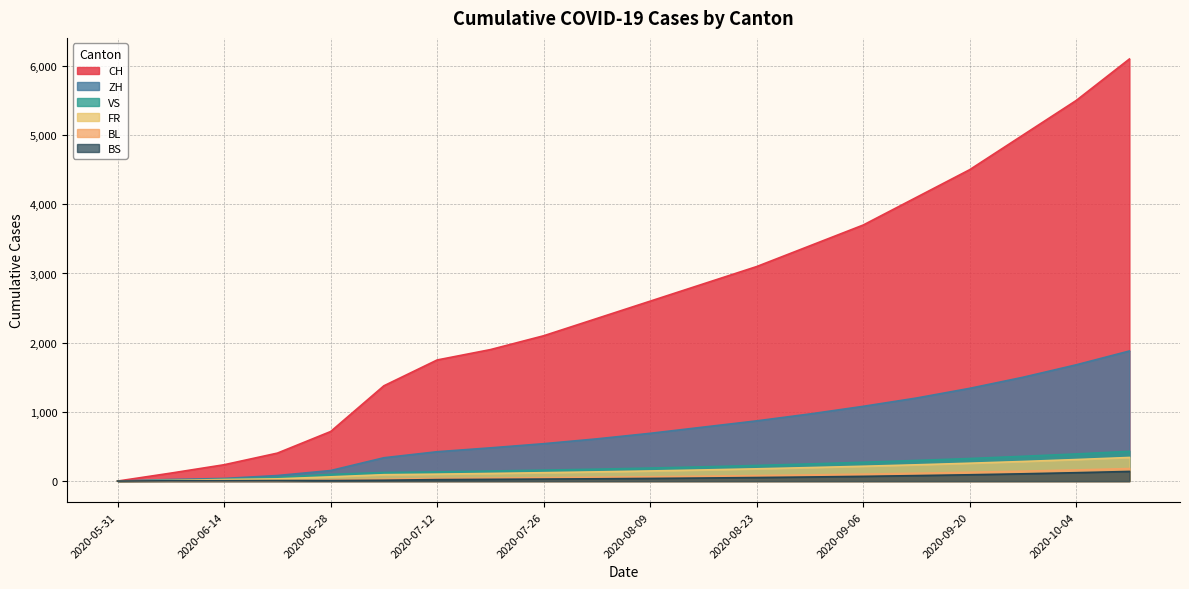

At which label is VS closest to 215?

2020-08-16